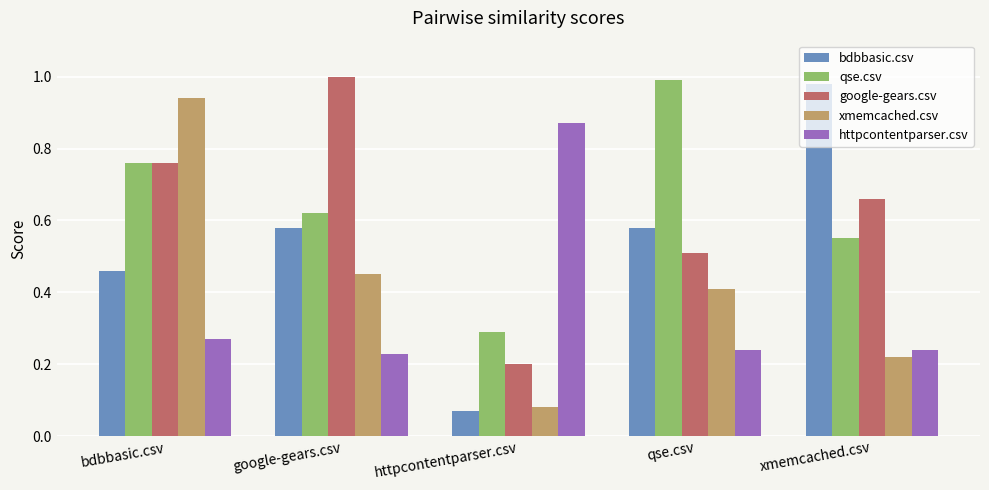

What is the sum of all httpcontentparser.csv values?

1.9